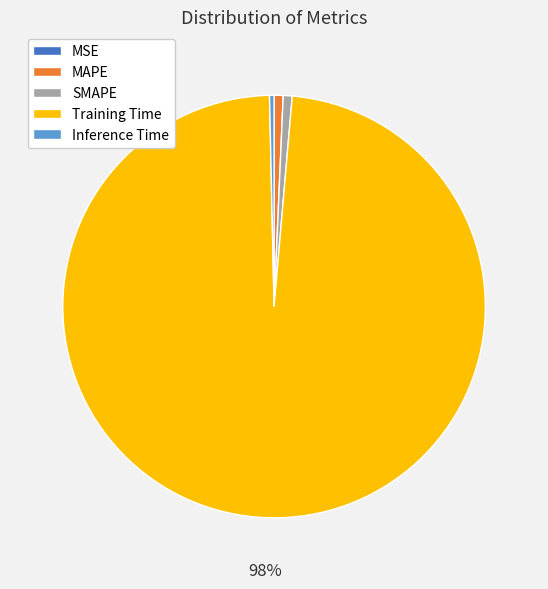

To the nearest percent, what is the combined percentage of SMAPE and Training Time?

99%